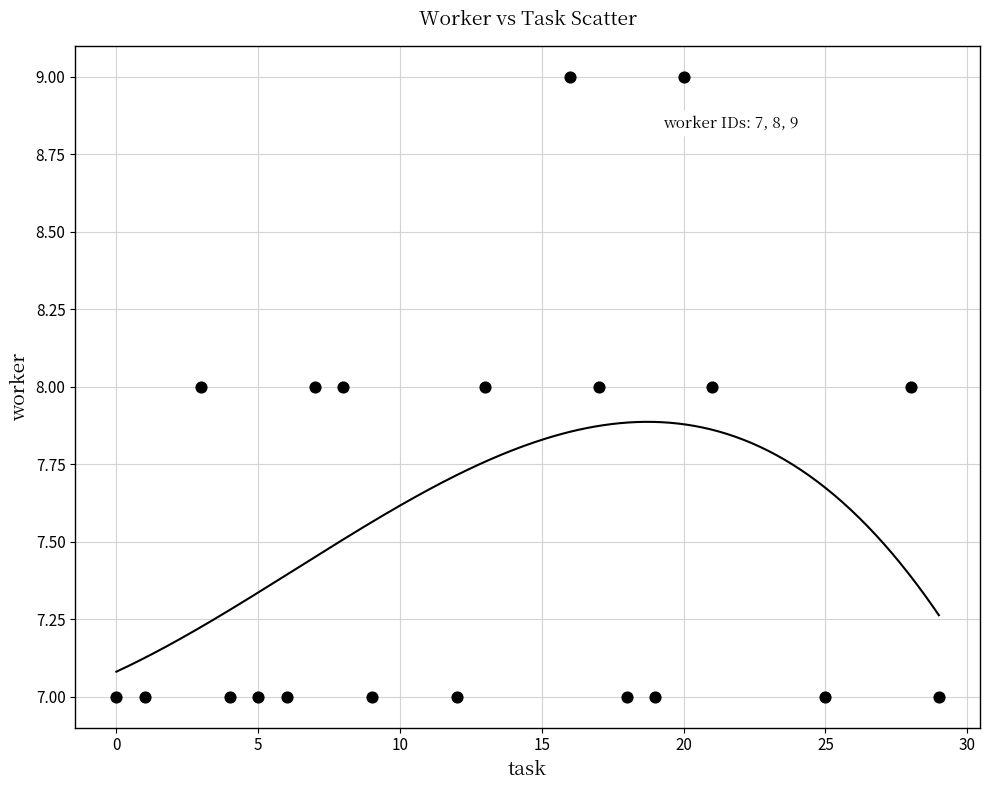

What is the range of X values (max minus min)?

29